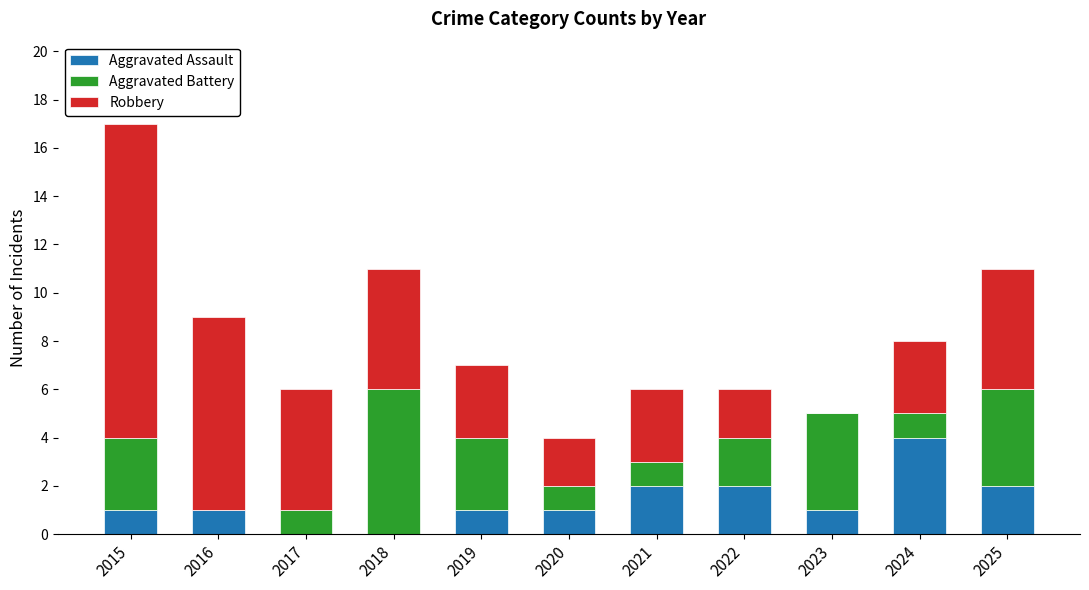

Are the bars grouped side by side (vs. stacked)?

No